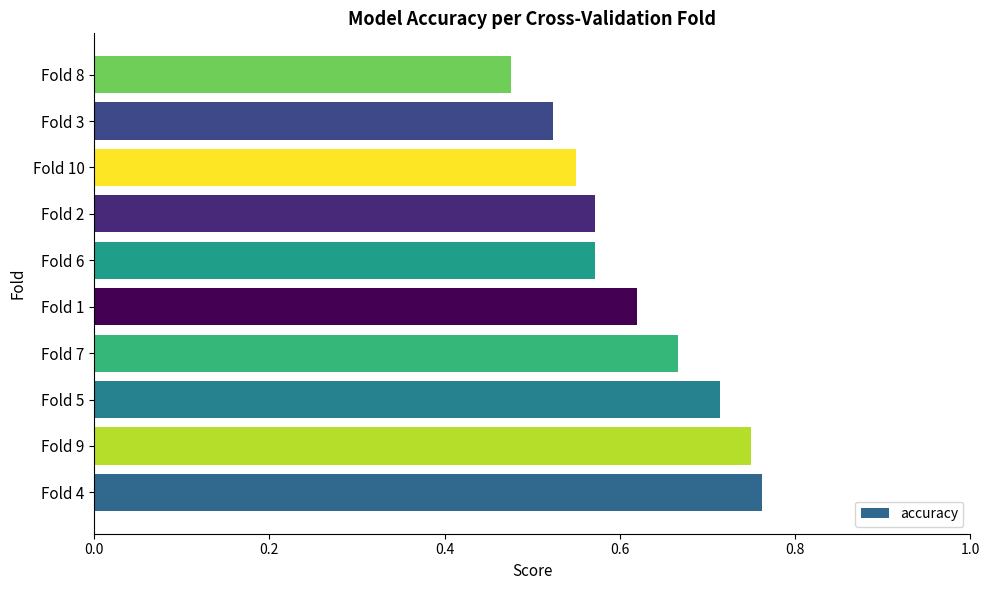

What is the difference between the maximum and minimum values?

0.3